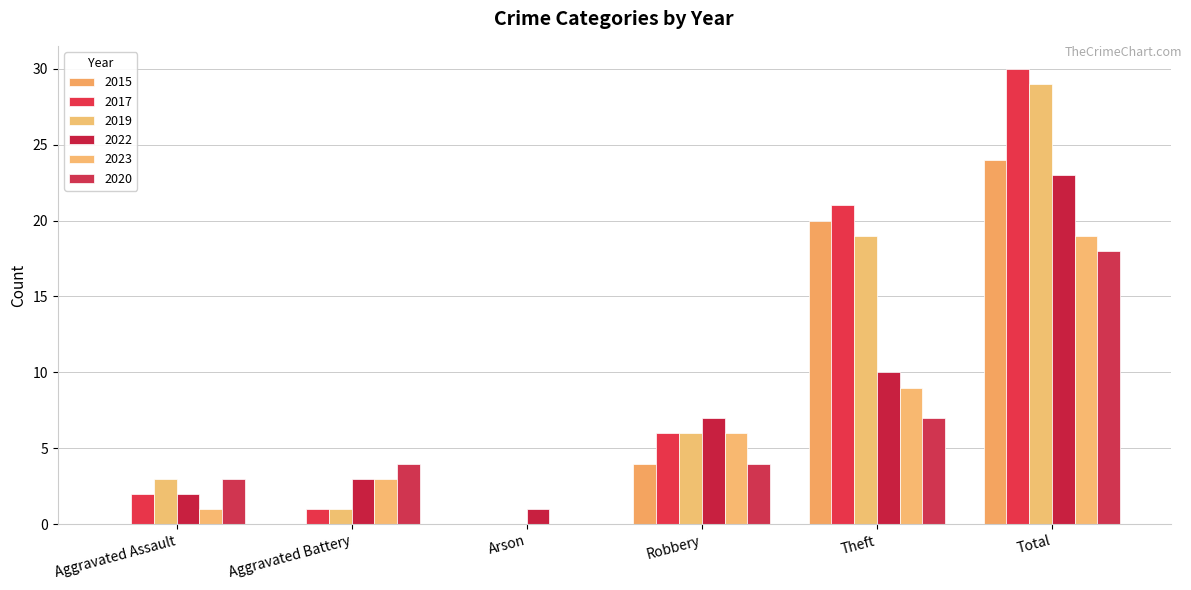

Count the number of data series in this chart.

6